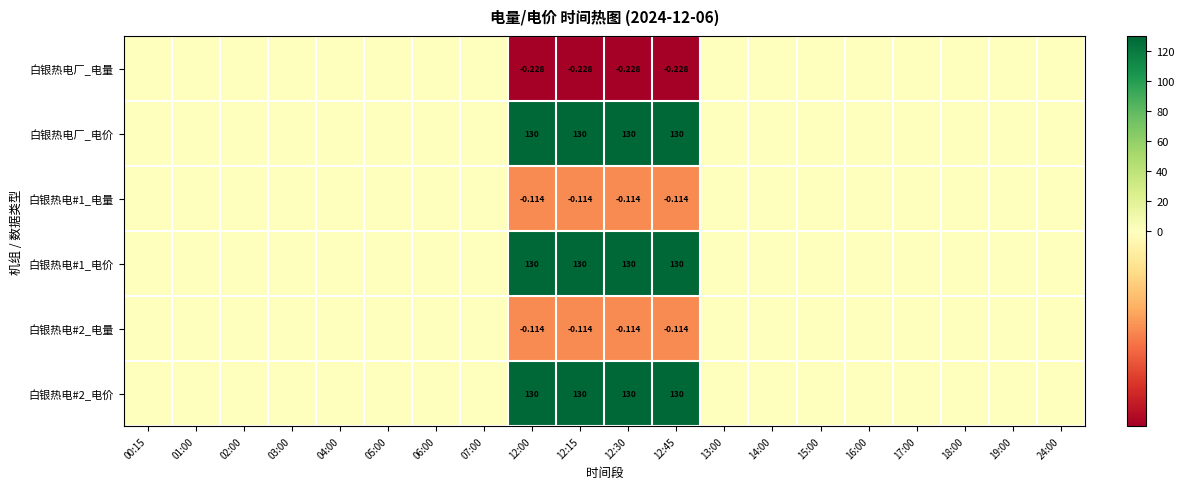

At 17:00, list the series in order from smallest to largest.

白银热电厂_电量, 白银热电厂_电价, 白银热电#1_电量, 白银热电#1_电价, 白银热电#2_电量, 白银热电#2_电价